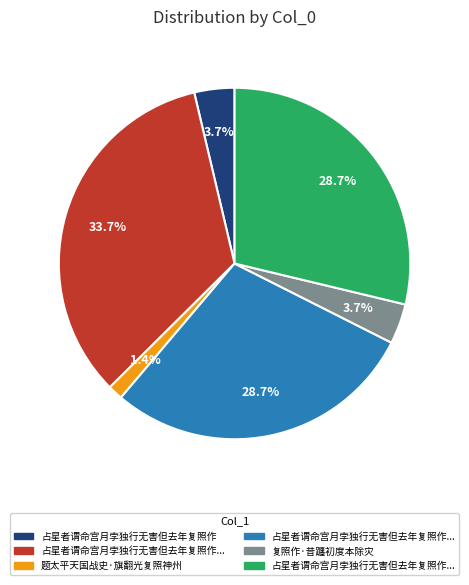

Is there any slice that represents more than half of the pie?

No